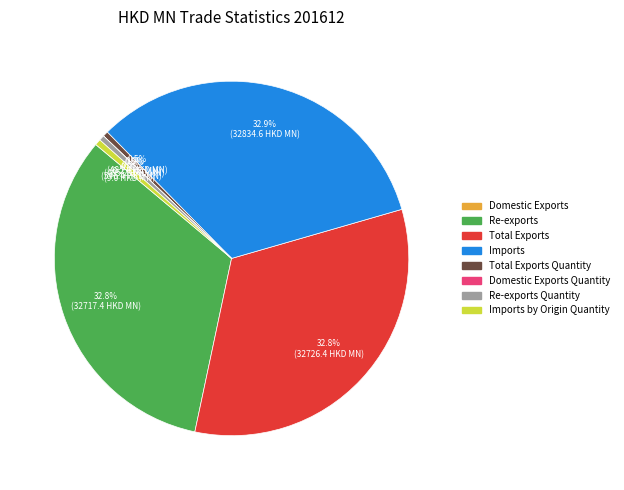

To the nearest percent, what is the combined percentage of Total Exports Quantity and Total Exports?

33%